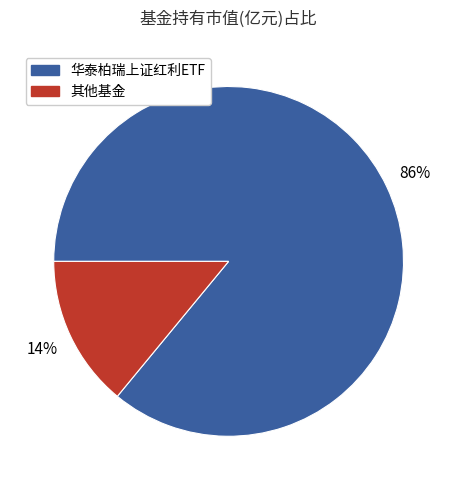

To the nearest percent, what is the average slice percentage?

50%